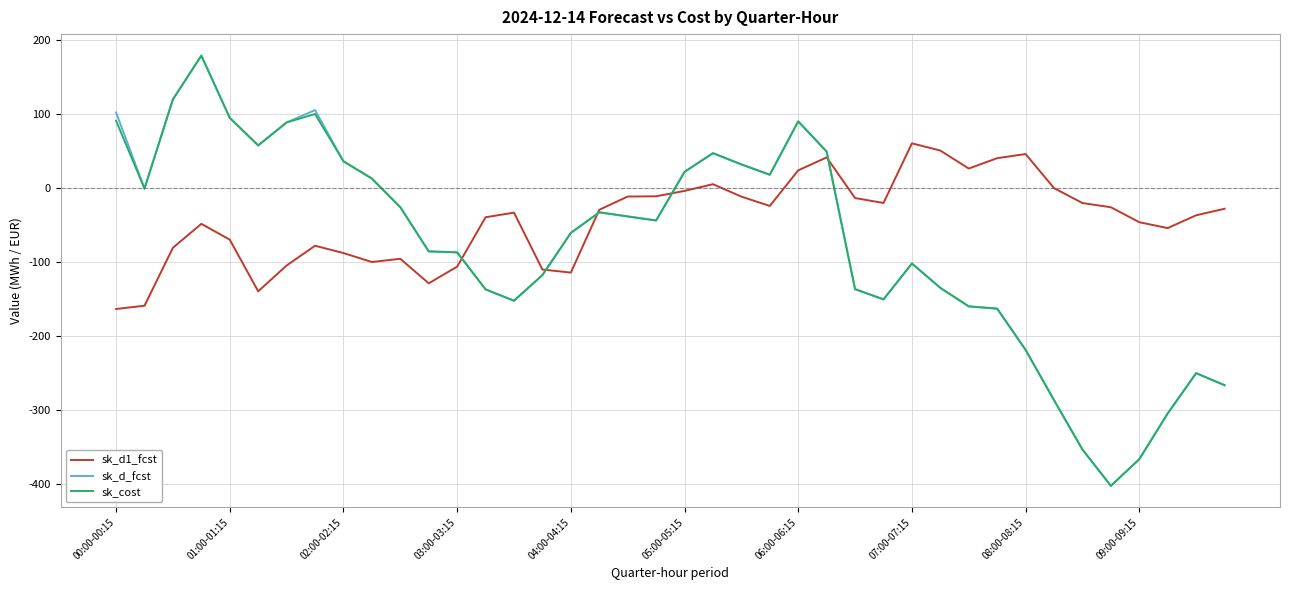

What is the greatest value displayed?

178.4